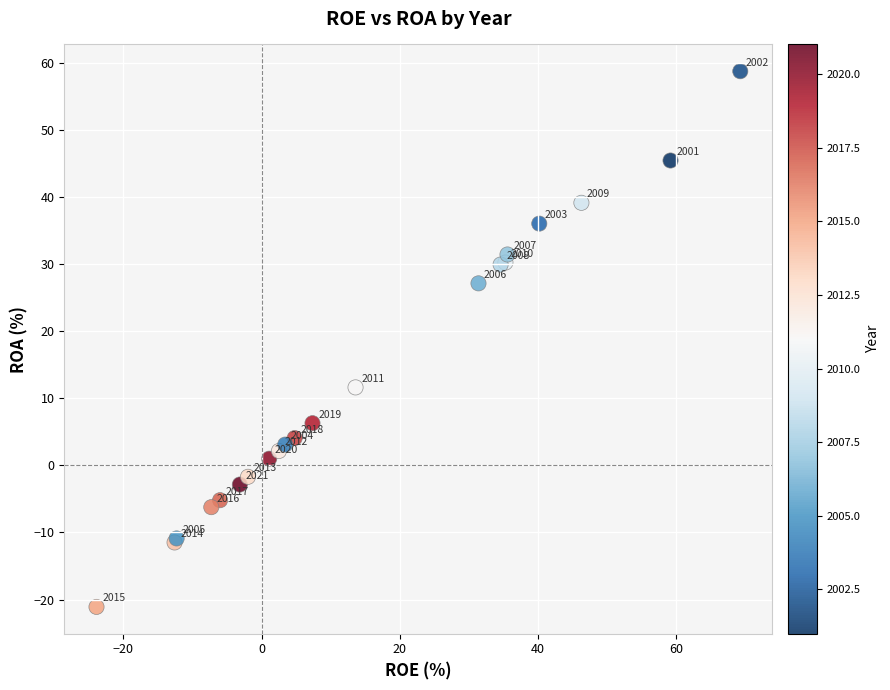

What Y value in the scatter plot is closest to 18?

11.6